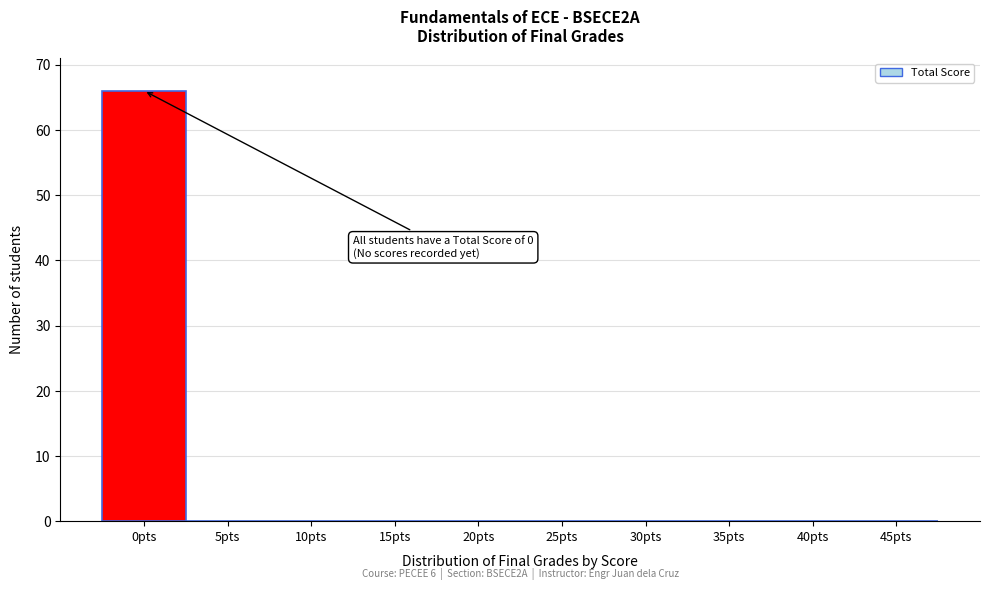

Reading right to left, extract all data points from this chart.

45pts=0	40pts=0	35pts=0	30pts=0	25pts=0	20pts=0	15pts=0	10pts=0	5pts=0	0pts=66